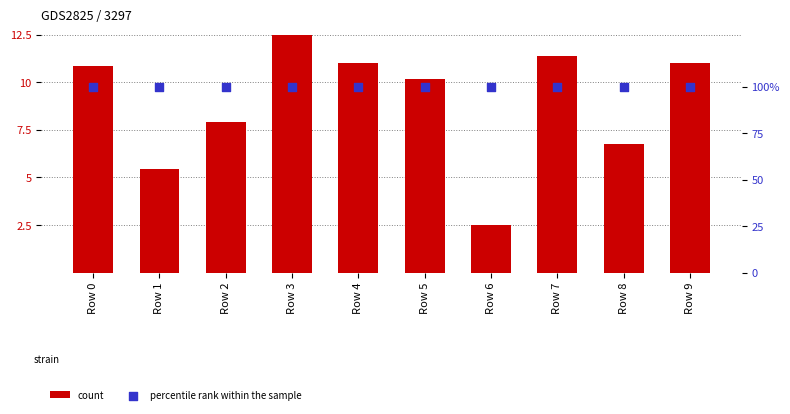

Which series contains the highest Y value?

percentile rank within the sample